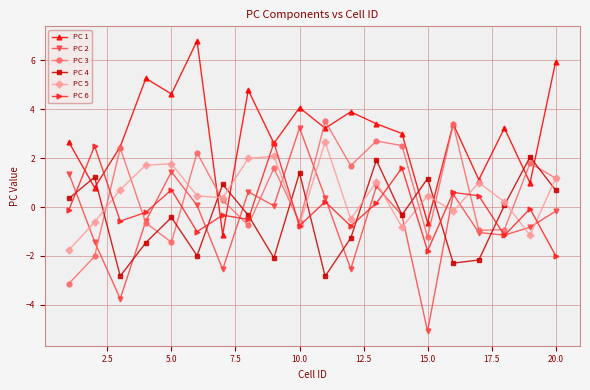

Which series has the largest range (max minus min)?

PC 2